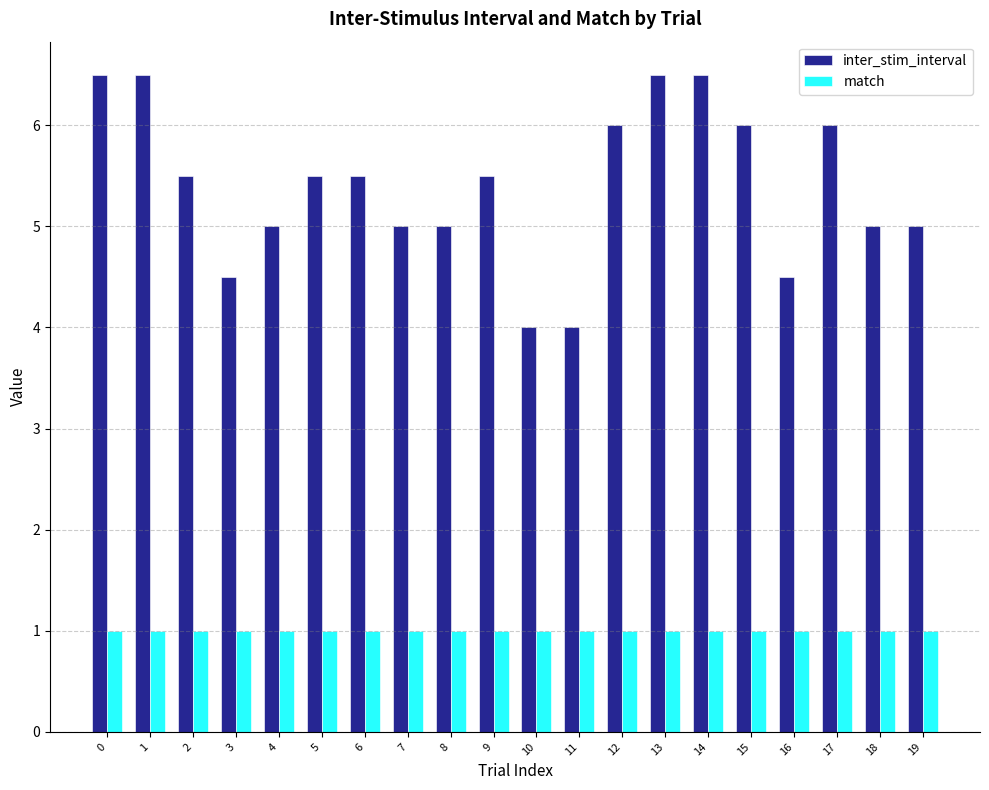

How many groups of bars are there?

20